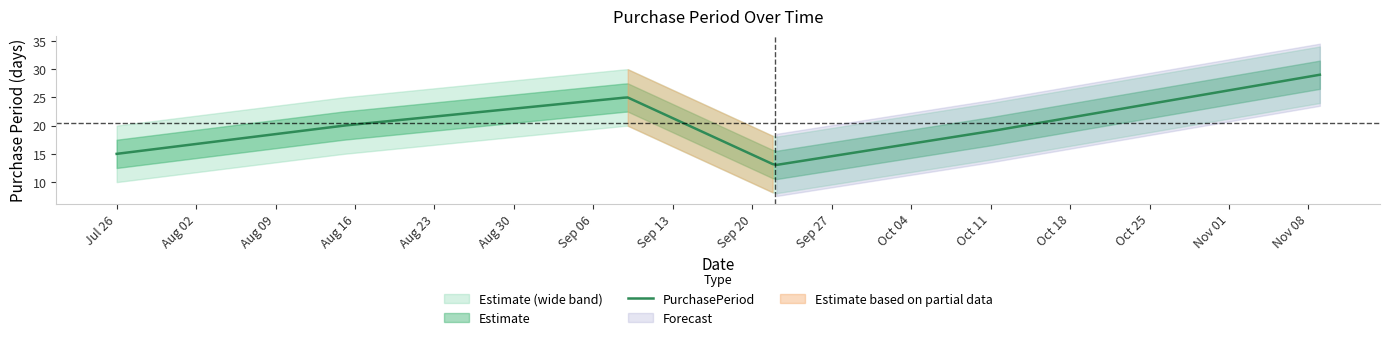

What is the greatest value displayed?

29